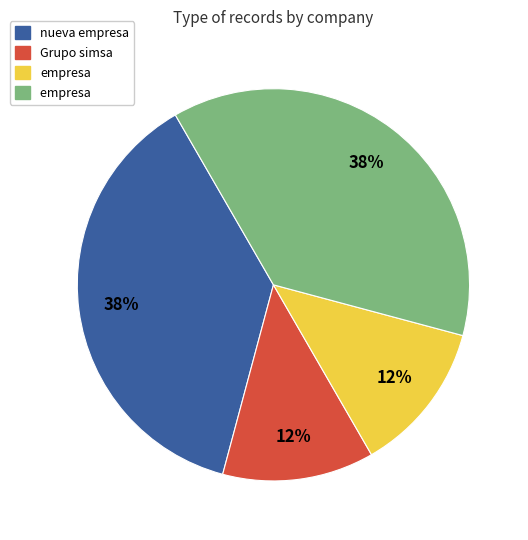

To the nearest percent, what is the average slice percentage?

25%